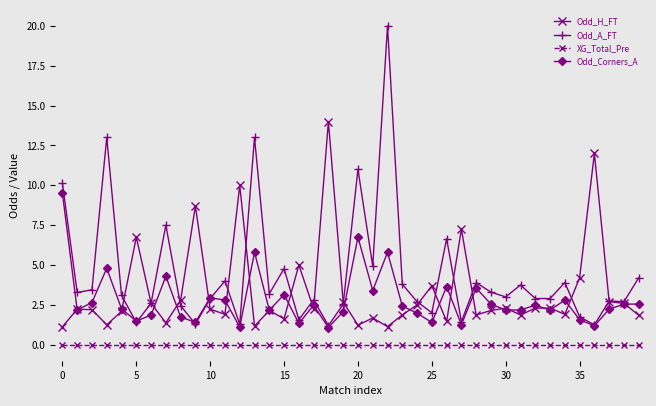

Which series has the largest total across all categories?

Odd_A_FT